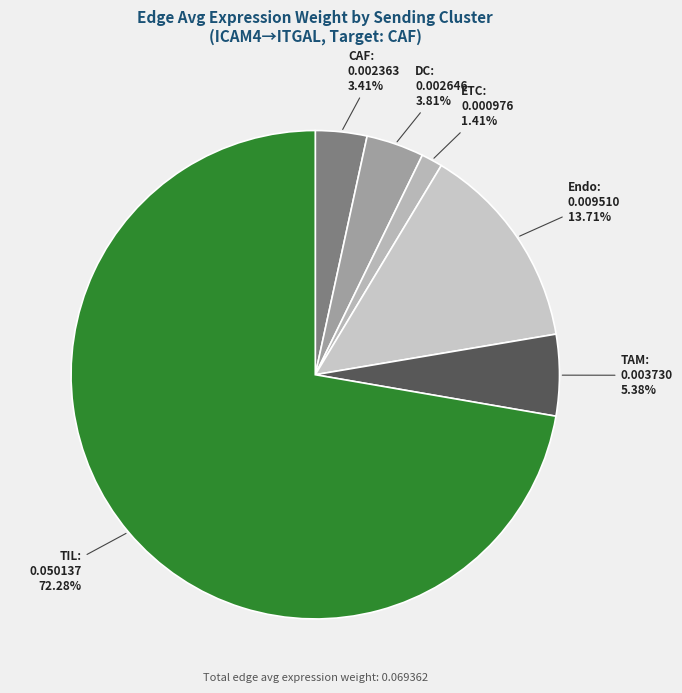

Does TIL account for over 50% of the chart?

Yes